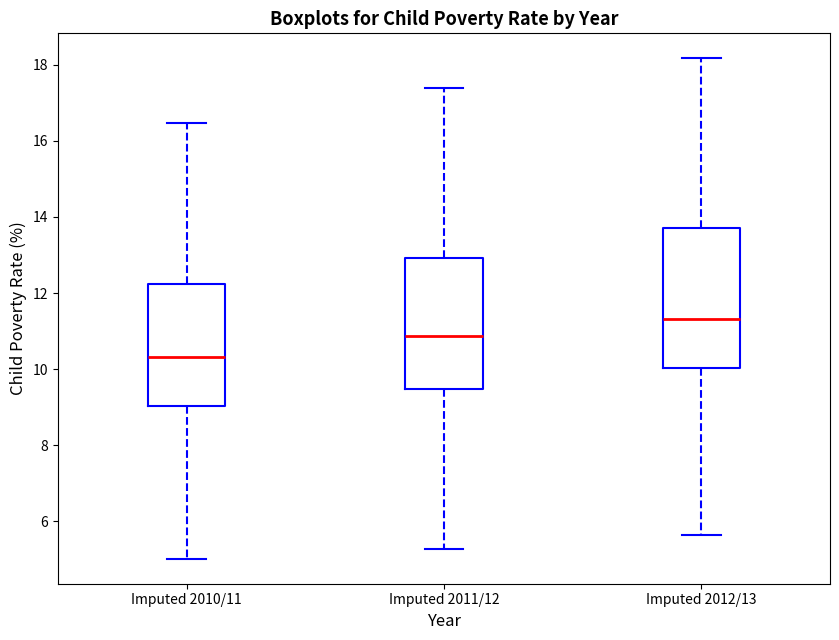

Which box is the tallest, from its lower edge to its upper edge?

Imputed 2012/13